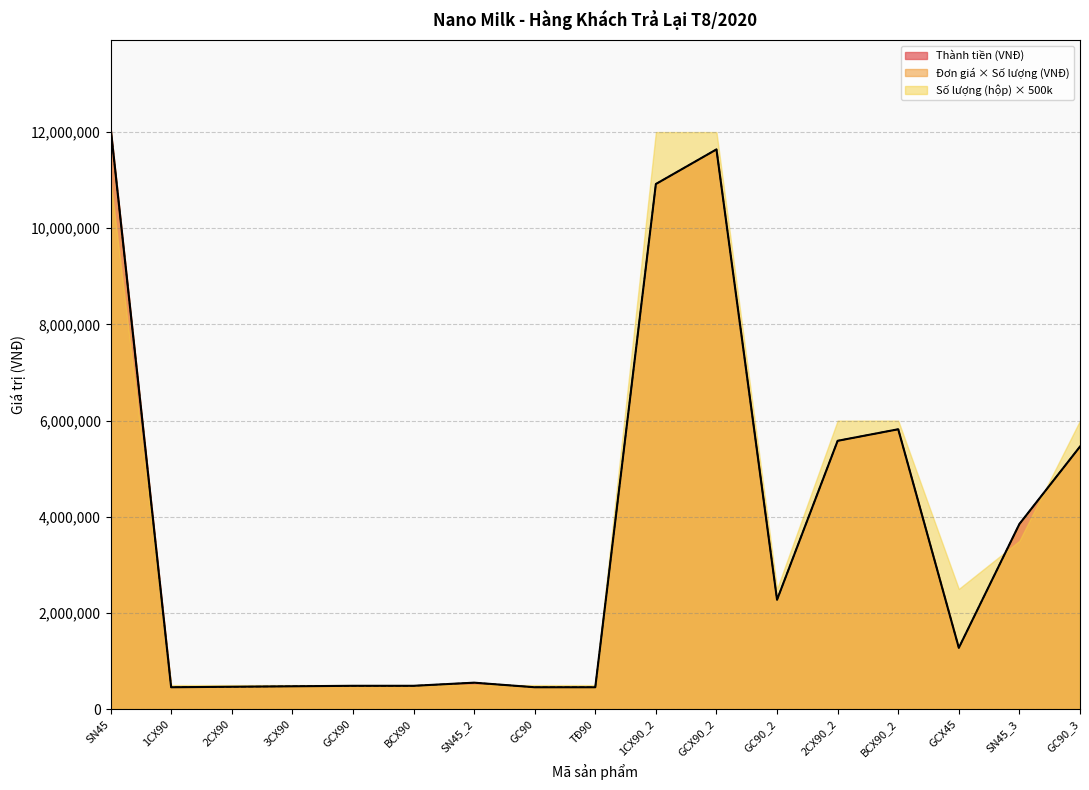

Does the chart display data point markers on the line(s)?

No